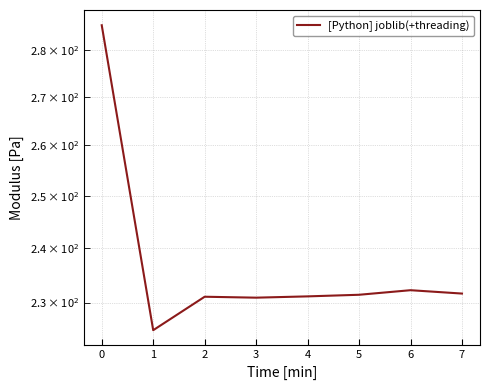

What is the smallest value displayed?

225.1